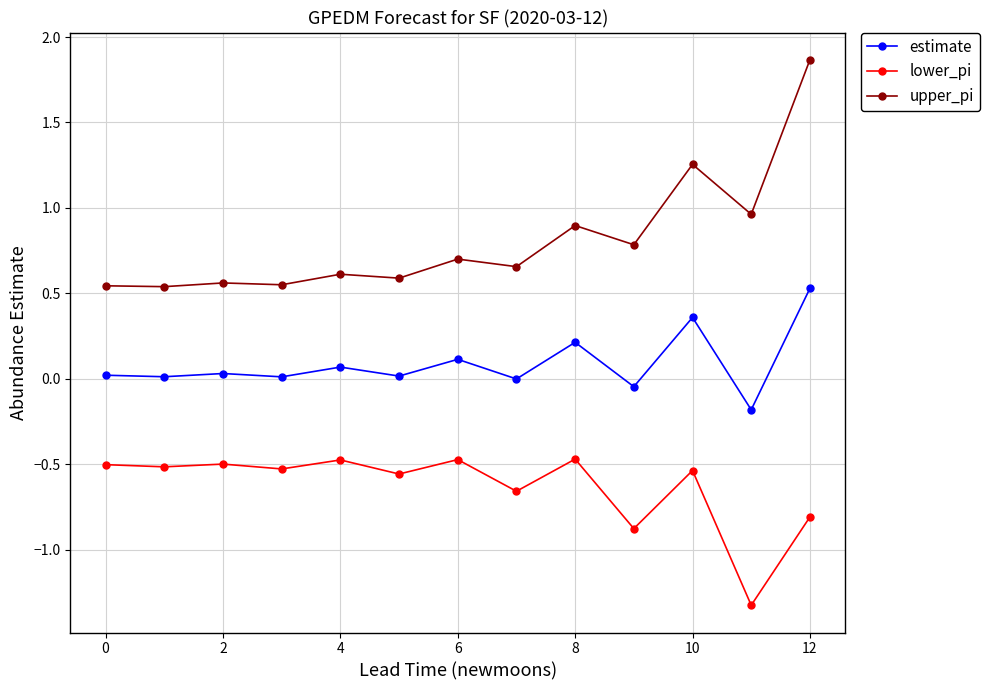

What is the value of the estimate point at the 5th from the left?

0.1